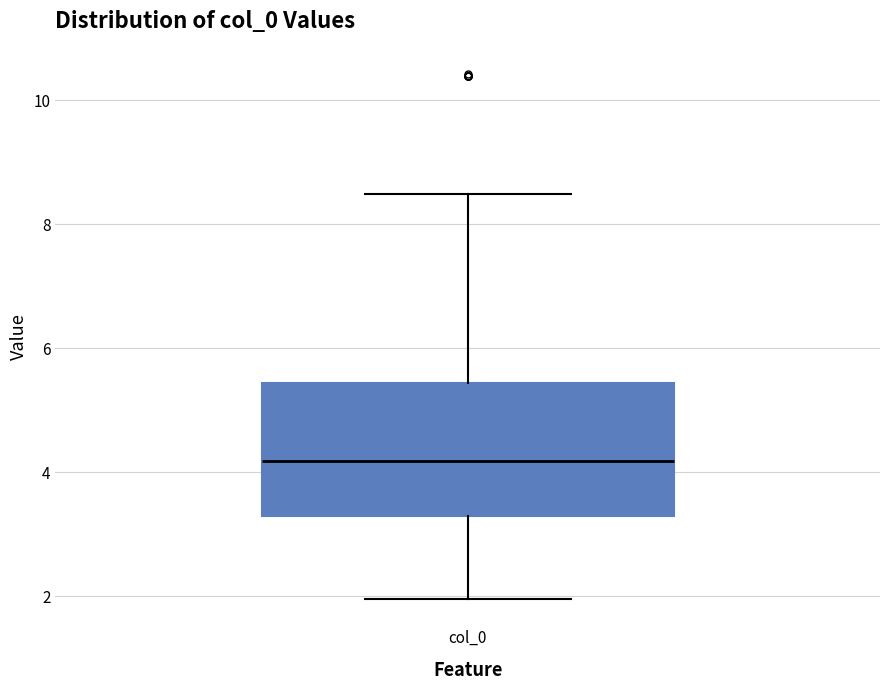

Where is the upper edge of the box for col_0 on the y-axis? The values are not printed on the chart, so give them approximately, as read against the axis.

5.4